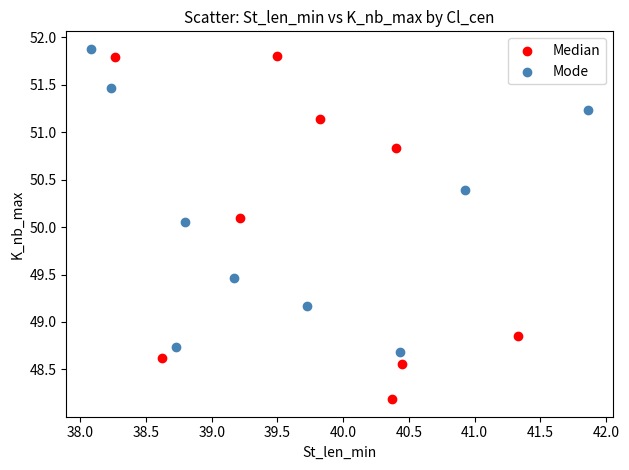

Which series has the widest spread of Y values?

Median